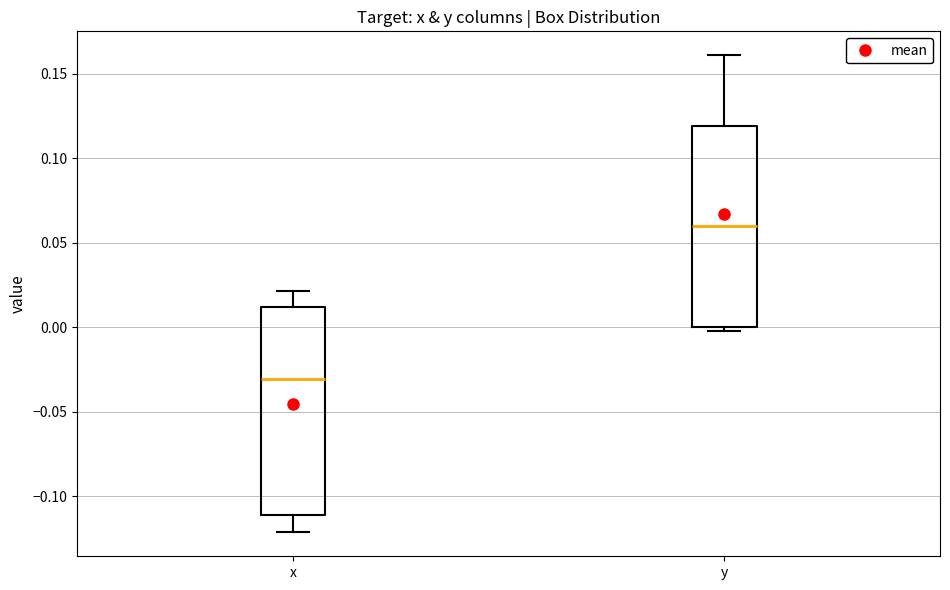

Reading left to right, transcribe this box plot: for each box, give where its median line is, the range the box spans, and where its two whiskers end, as read against the y-axis. The values are not printed on the chart, so give them approximately, as read against the axis.

x: median -0.03, box -0.11 to 0.01, whiskers -0.12 to 0.02
y: median 0.06, box 0.00 to 0.12, whiskers 0.00 (just below the box's lower edge) to 0.16